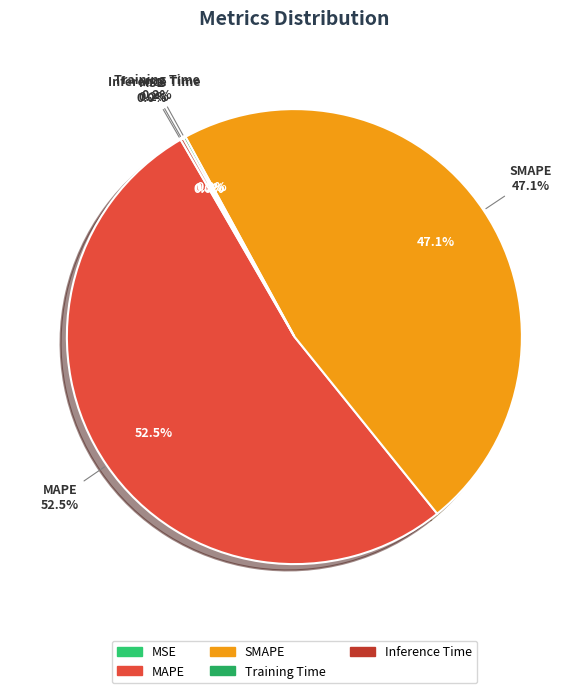

To the nearest percent, what portion does MAPE represent?

52%